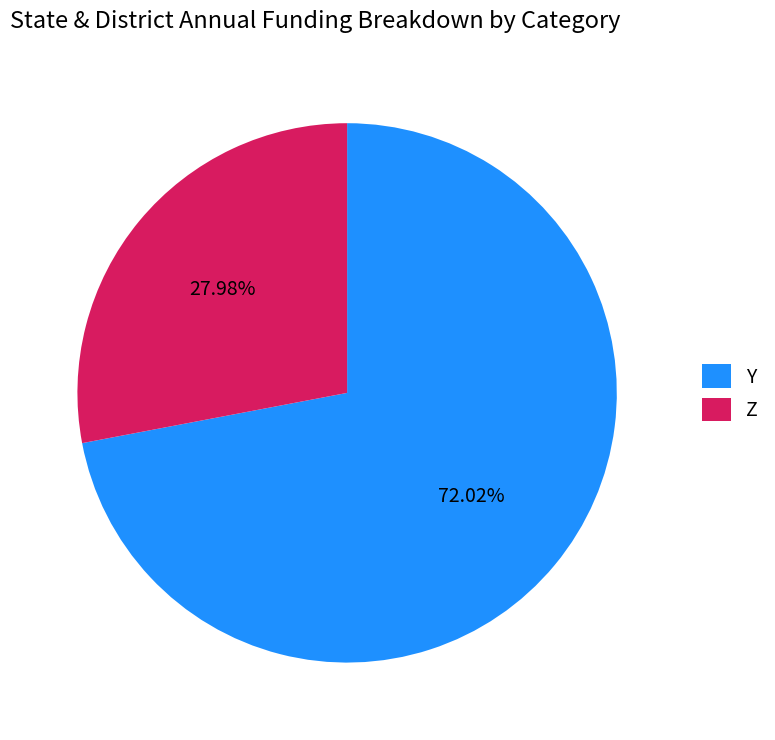

Rank the categories by value from highest to lowest.

Y, Z